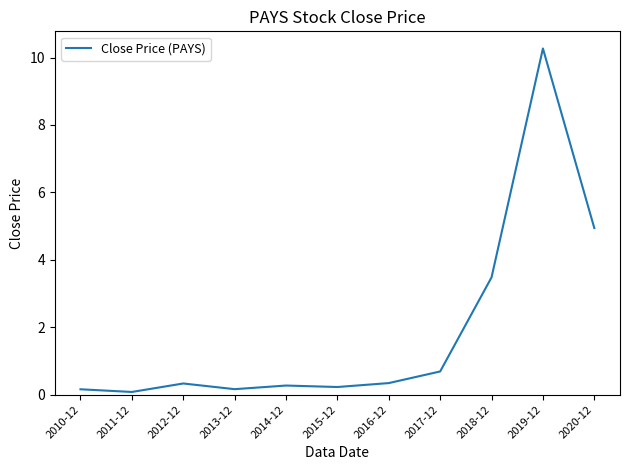

How many series are shown in this chart?

1